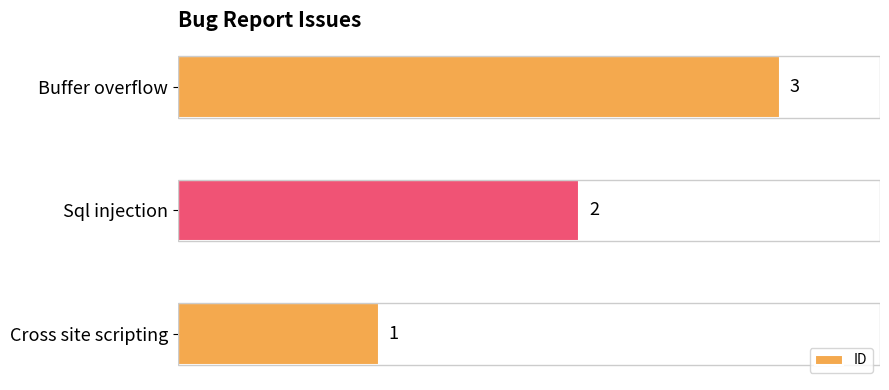

What is the sum of all values?

6